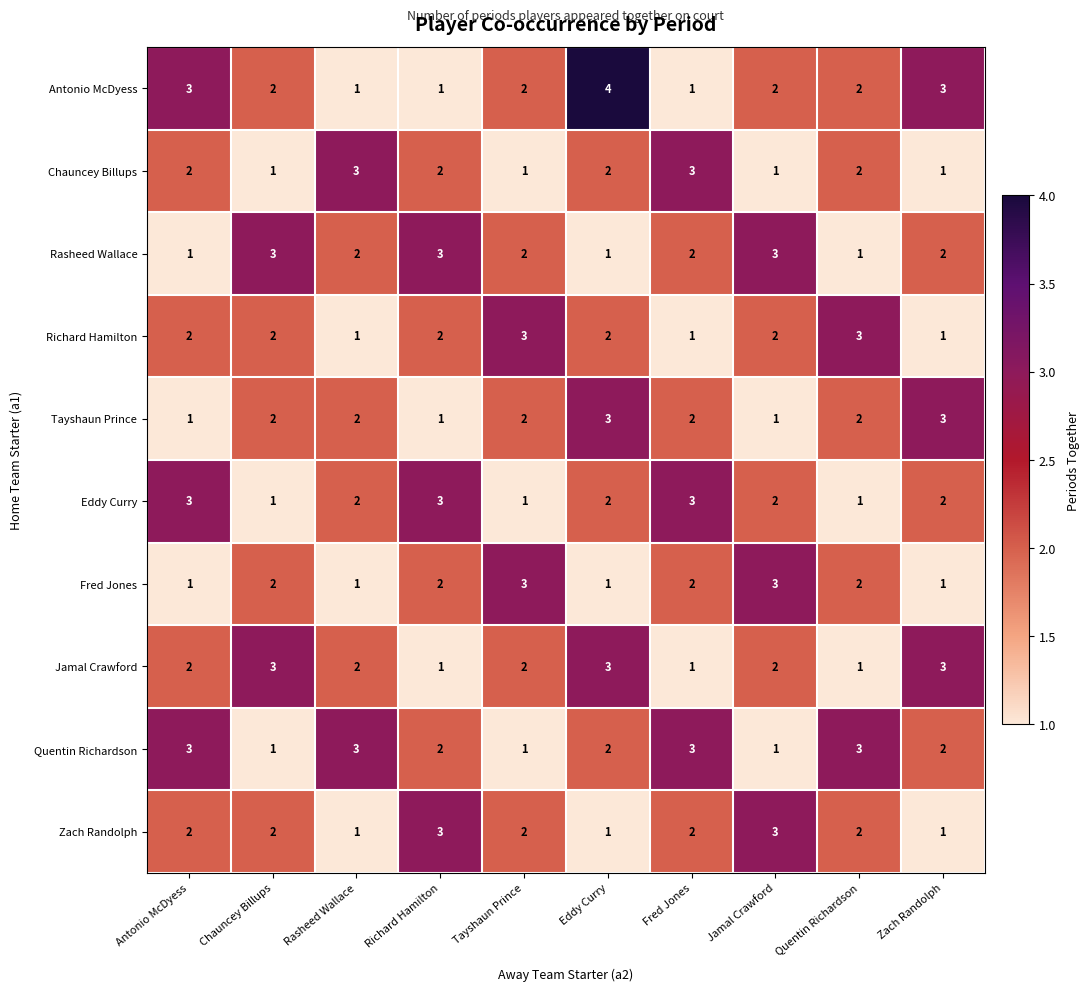

Count the number of data series in this chart.

10